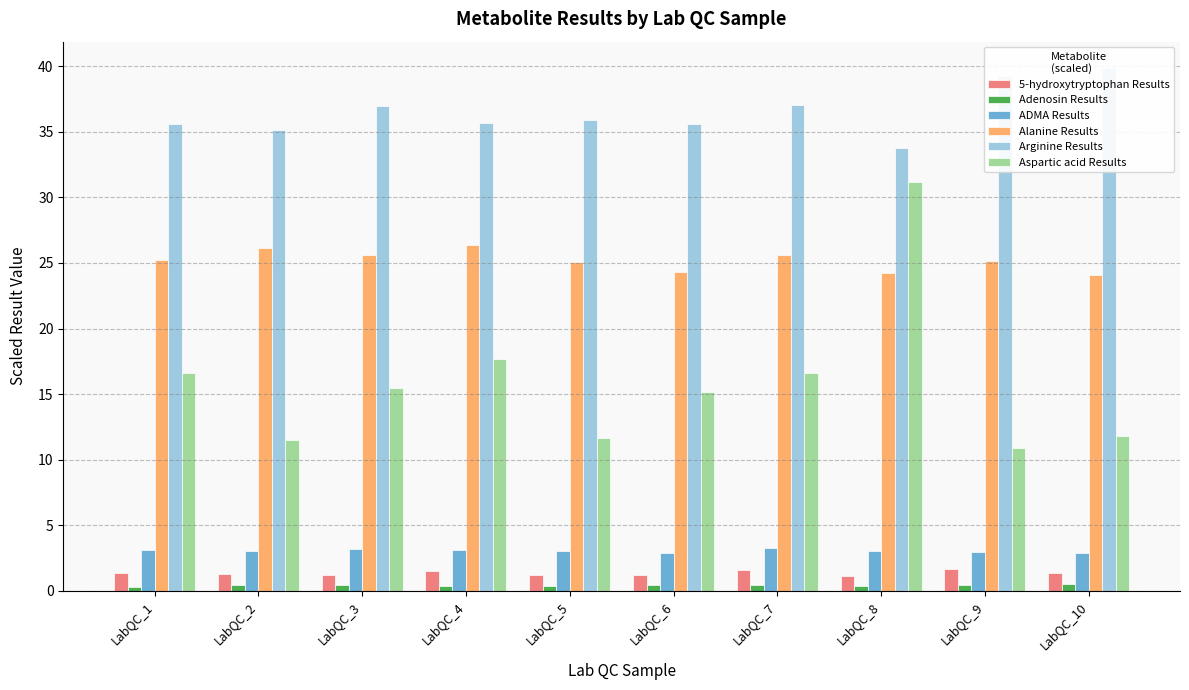

What is the greatest value displayed?

39.9